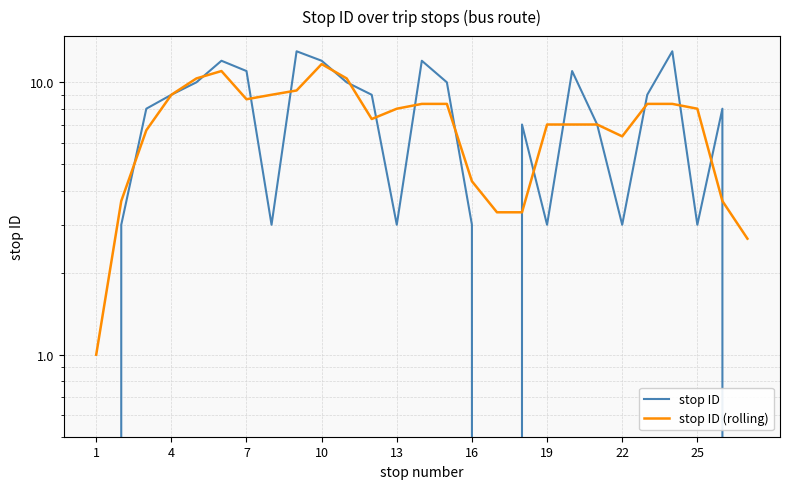

How many interior local valleys does the stop ID series have?

6